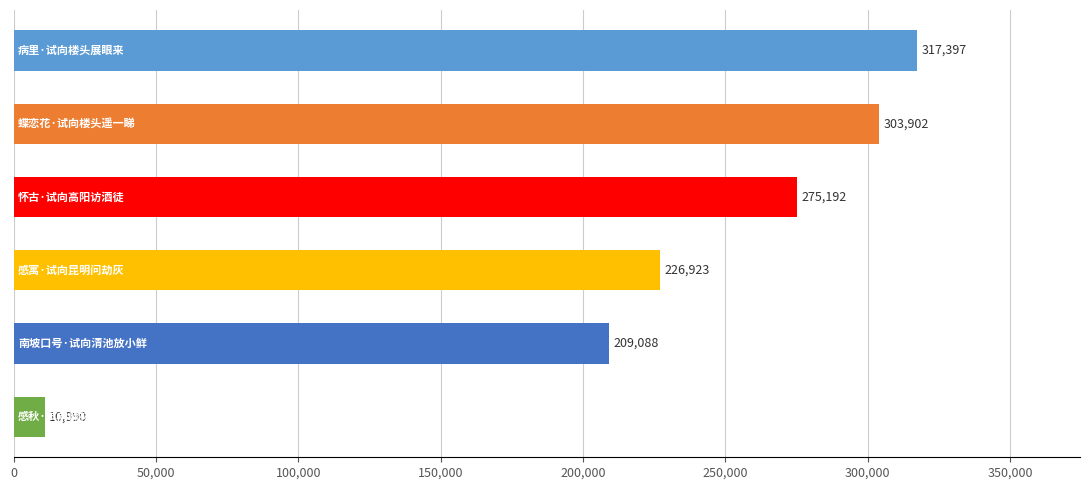

What is the value of the 5th bar from the top?

209088